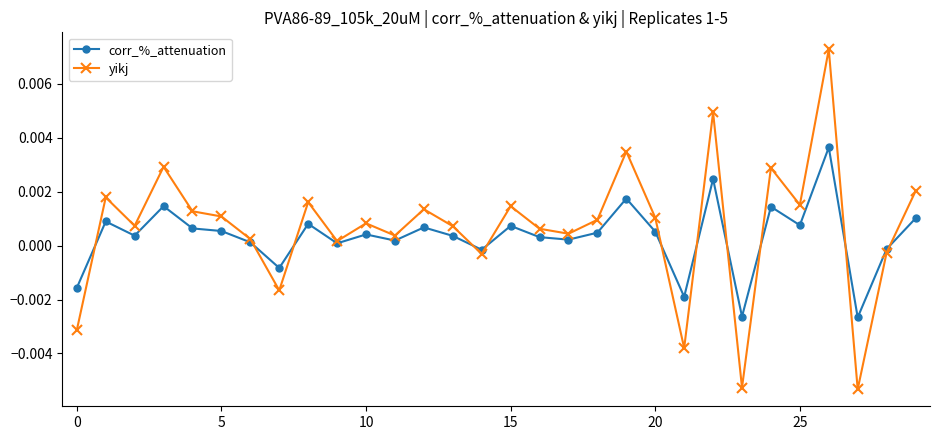

What are all the series names shown in the legend?

corr_%_attenuation, yikj